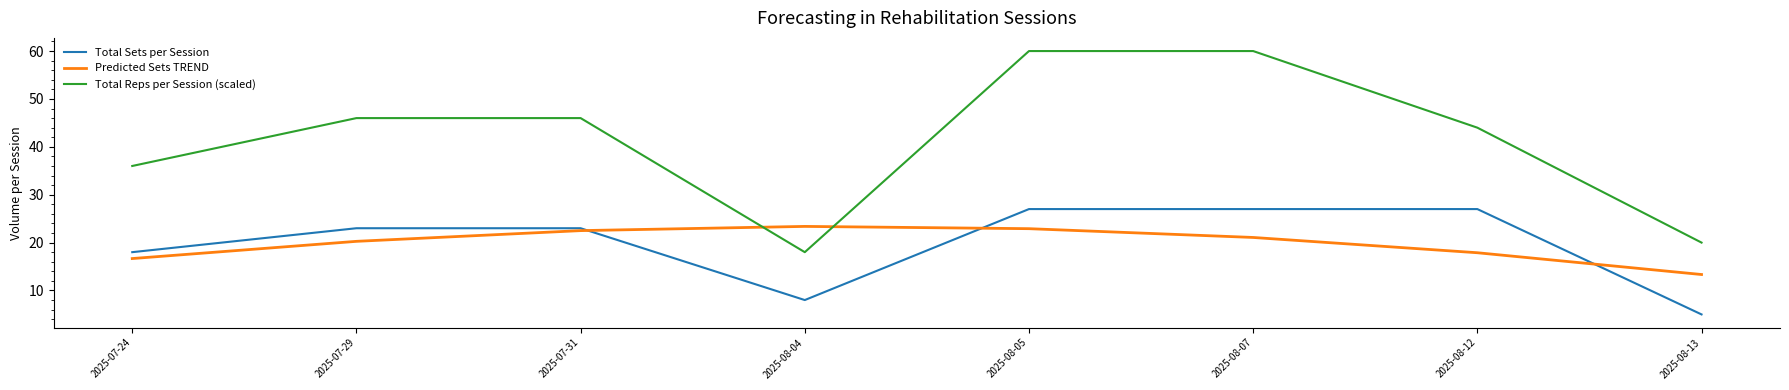

How many series are shown in this chart?

3